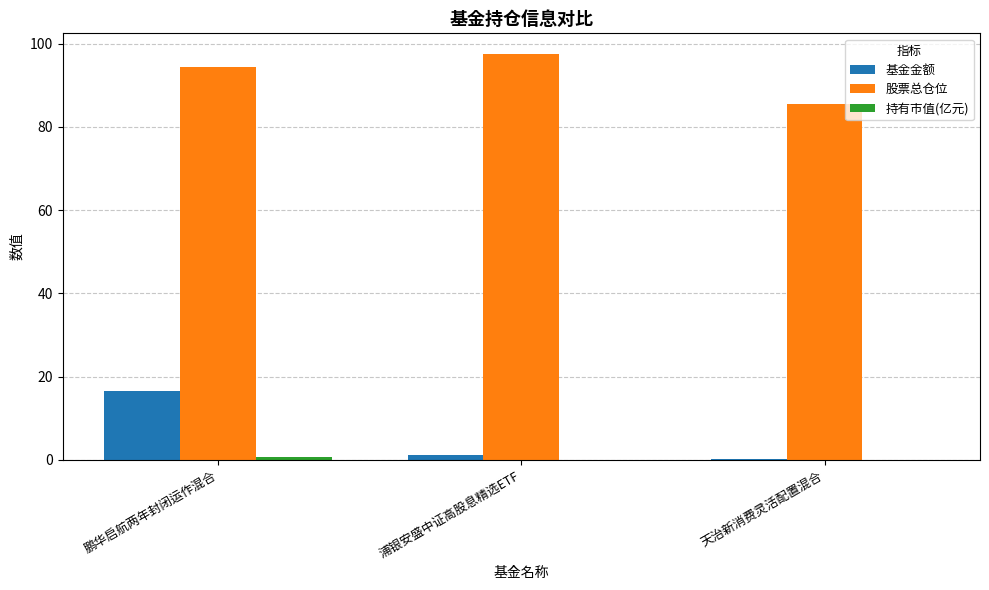

At which label does 基金金额 reach its peak?

鹏华启航两年封闭运作混合